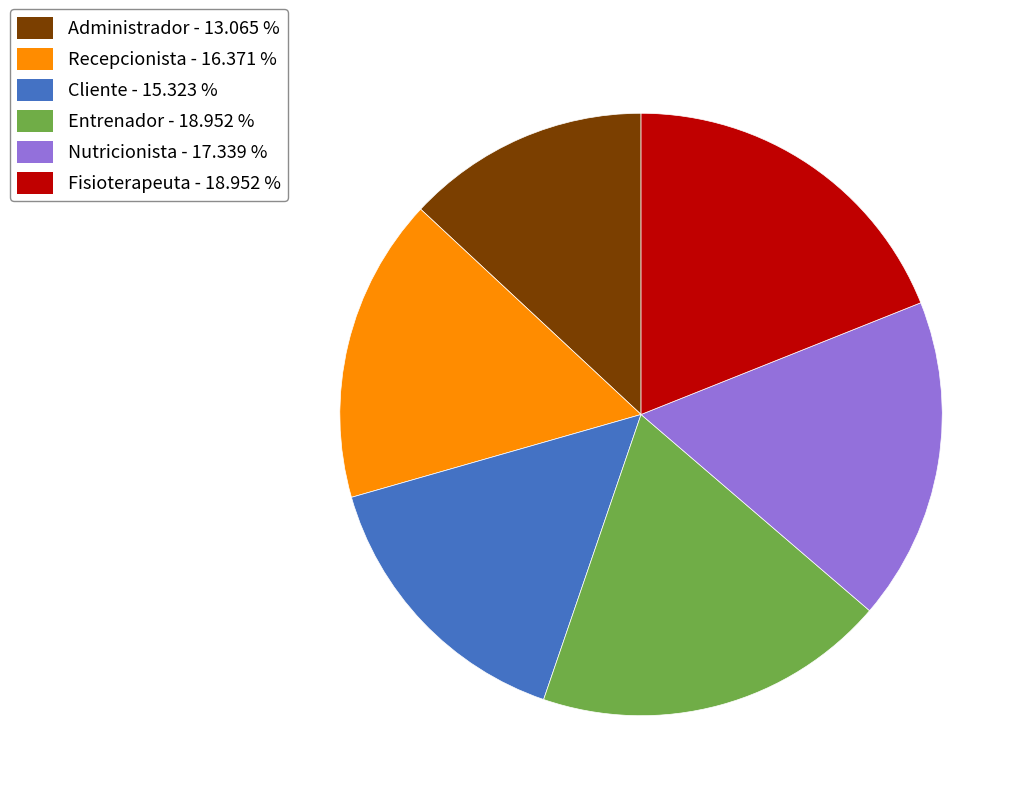

Is there any slice that represents more than half of the pie?

No